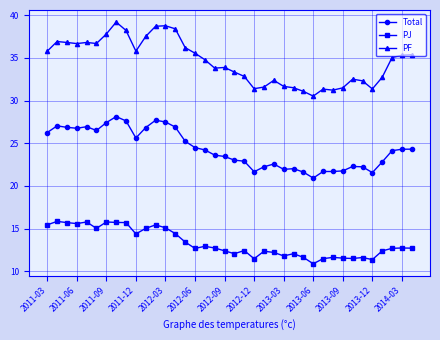

Which series has the widest spread of values?

PF